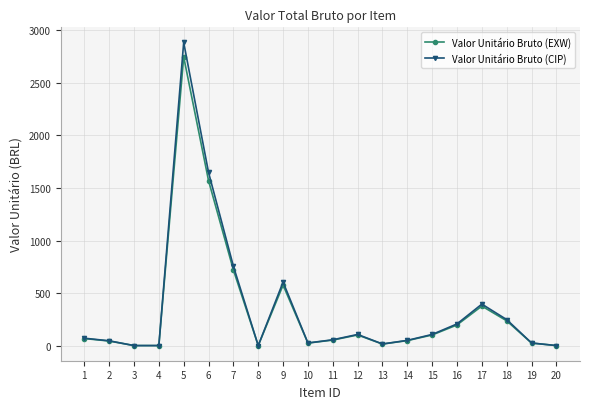

What is the approximate value of Valor Unitário Bruto (EXW) at 1?

66.8